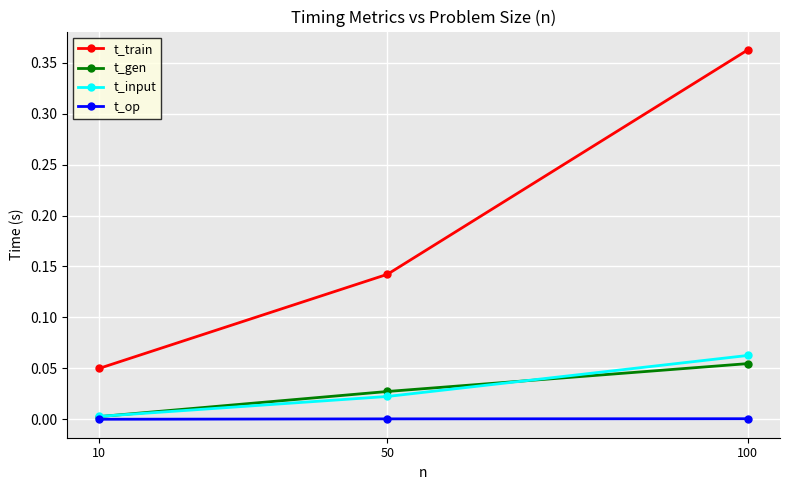

How many lines are shown in the chart?

4